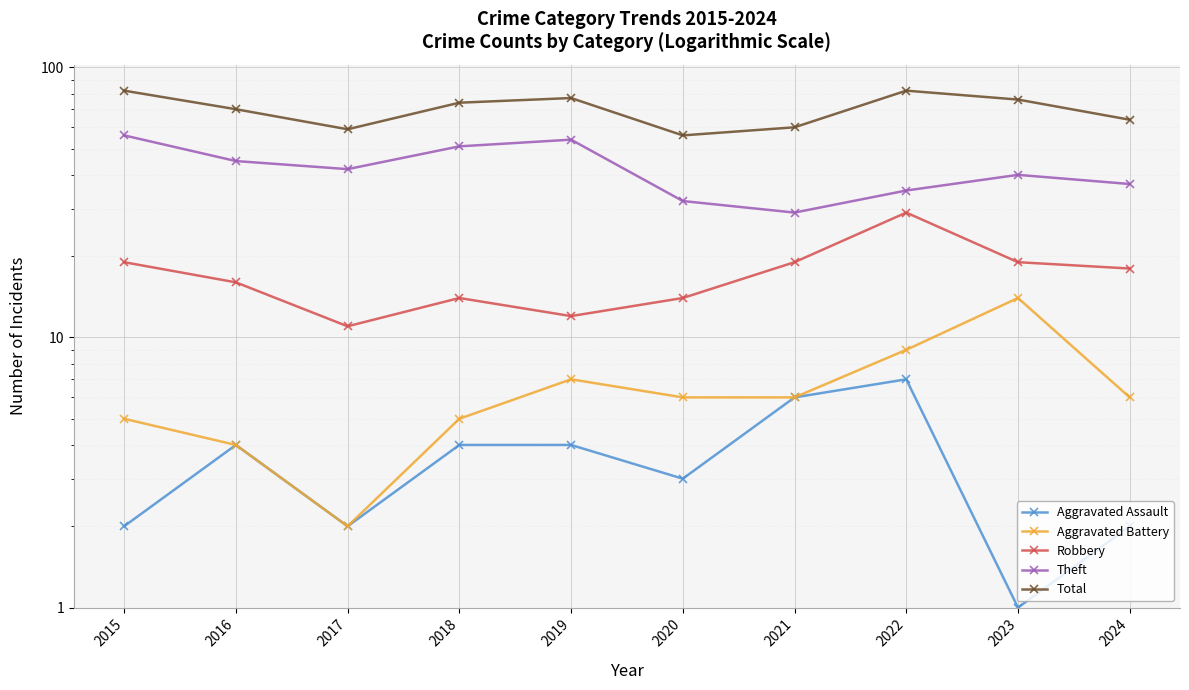

True or false: Robbery and Total intersect in this chart.

False